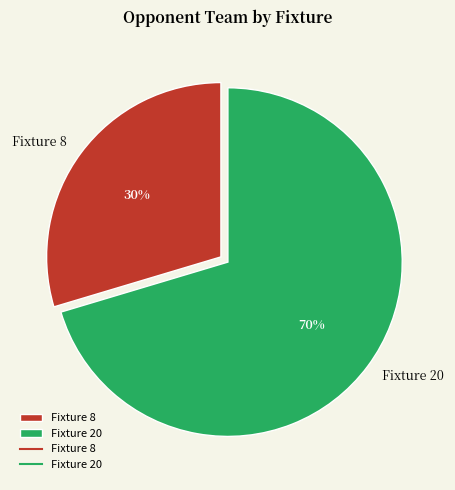

Which category accounts for the majority?

Fixture 20